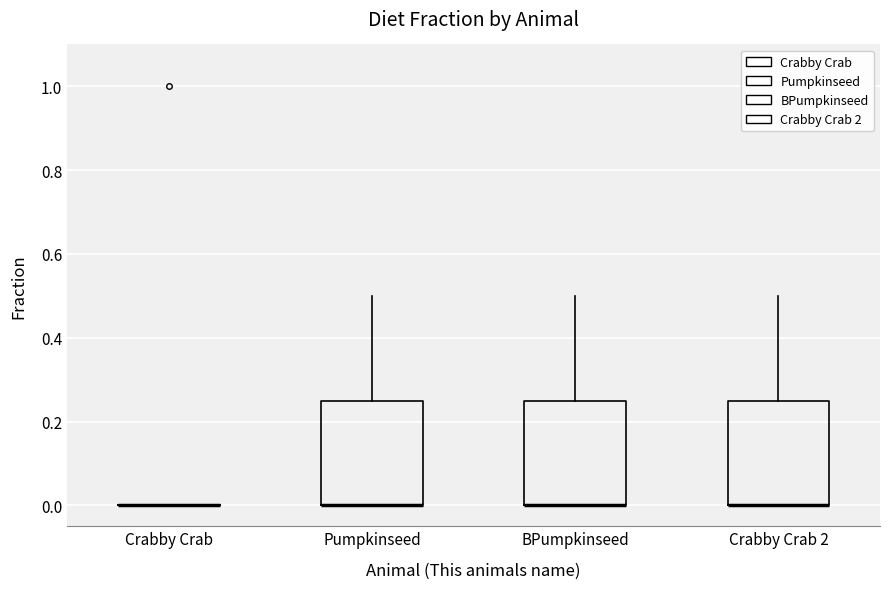

Reading left to right, transcribe this box plot: for each box, give where its median line is, the range the box spans, and where its two whiskers end, as read against the y-axis. The values are not printed on the chart, so give them approximately, as read against the axis.

Crabby Crab: box collapsed to a line at 0.00, whiskers 0.00 to 0.00
Pumpkinseed: median 0.00 (drawn on the box's lower edge), box 0.00 to 0.26, whiskers 0.00 to 0.50
BPumpkinseed: median 0.00 (drawn on the box's lower edge), box 0.00 to 0.26, whiskers 0.00 to 0.50
Crabby Crab 2: median 0.00 (drawn on the box's lower edge), box 0.00 to 0.26, whiskers 0.00 to 0.50